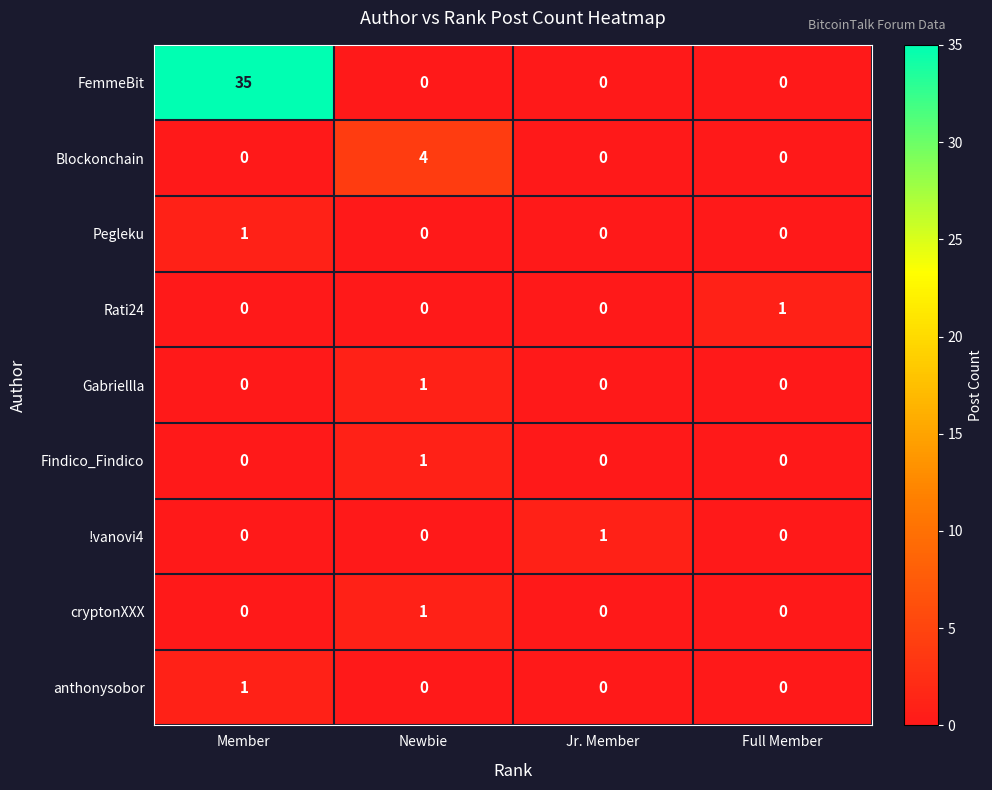

Which series has the largest total across all categories?

FemmeBit